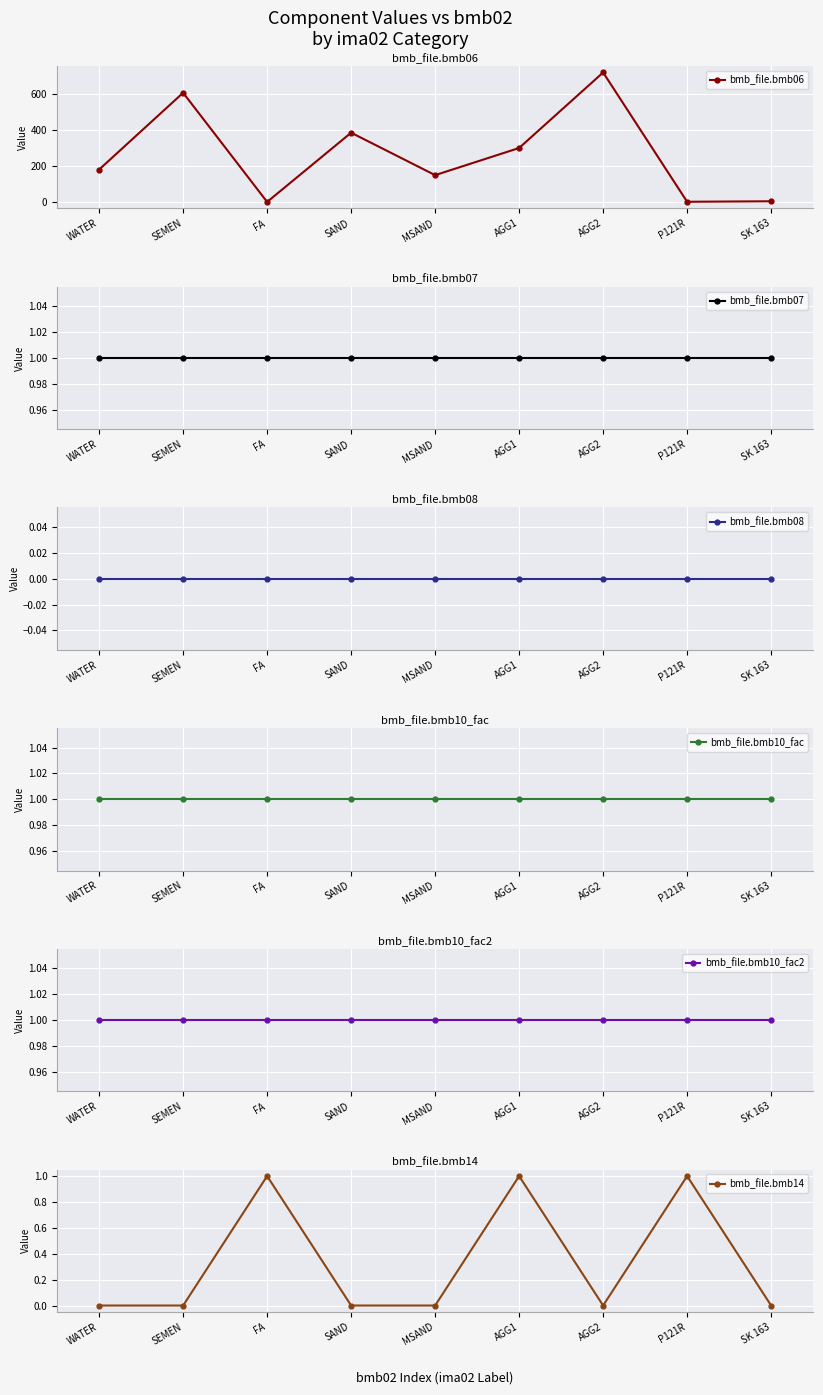

At which category does the chart reach its minimum across all series?

FA